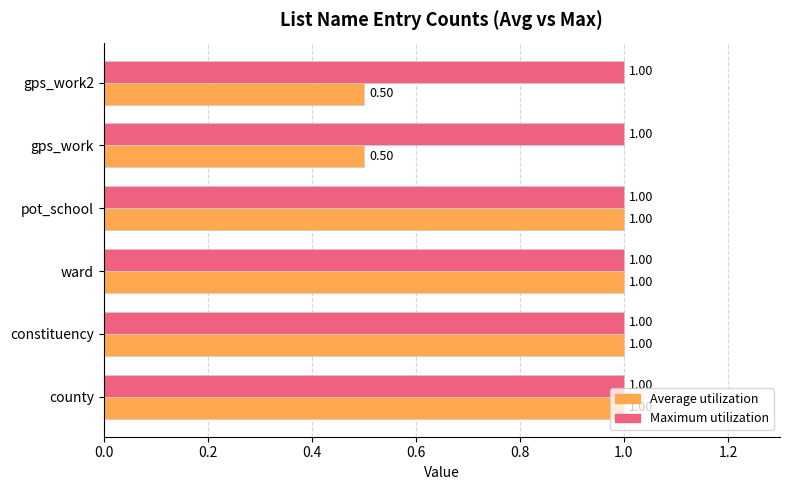

Rank the series by their average value, from highest to lowest.

Maximum utilization, Average utilization